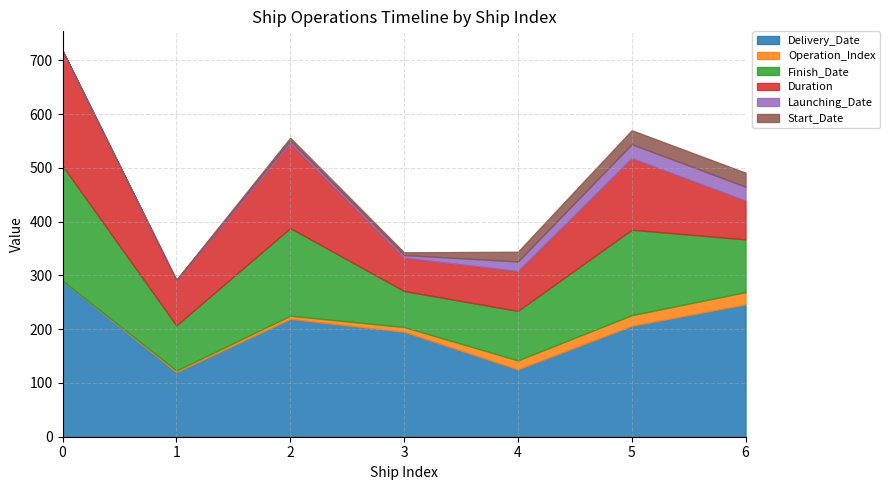

At which label is Operation_Index closest to 11?

3